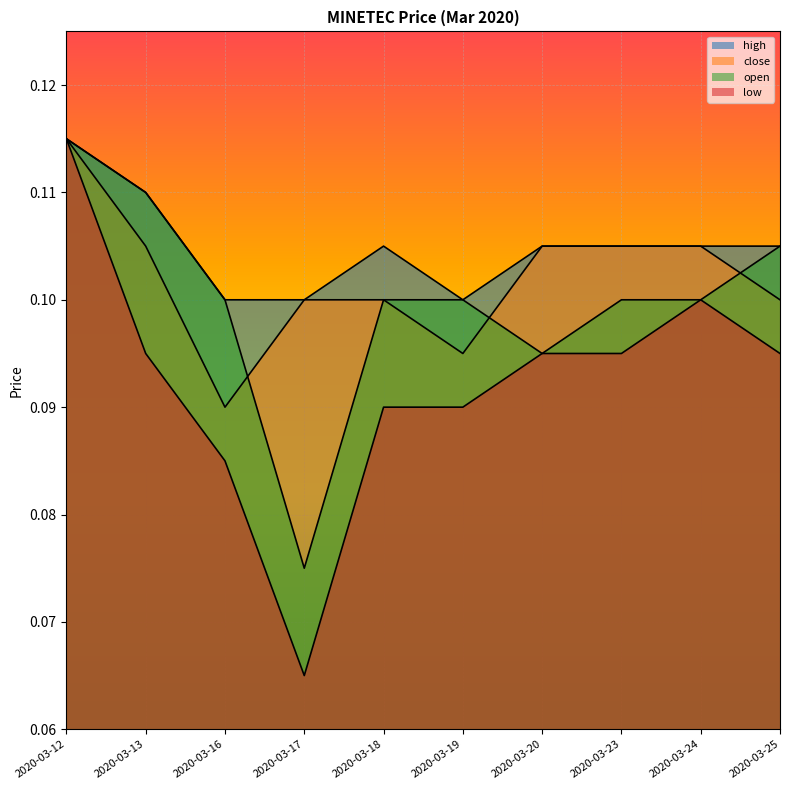

Is it true that high equals 0.1 at 2020-03-20?

True